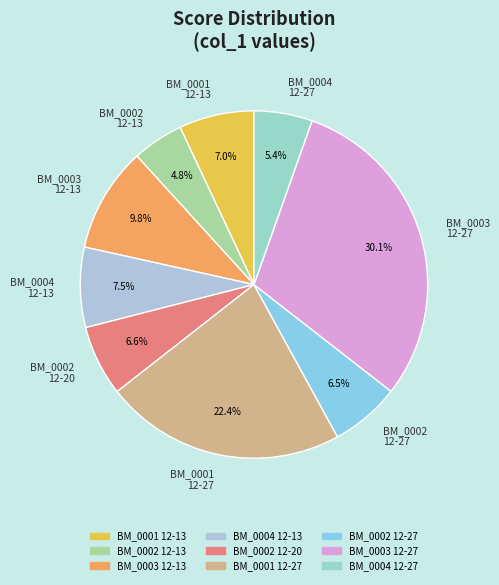

Which slice is the smallest?

BM_0002 12-13